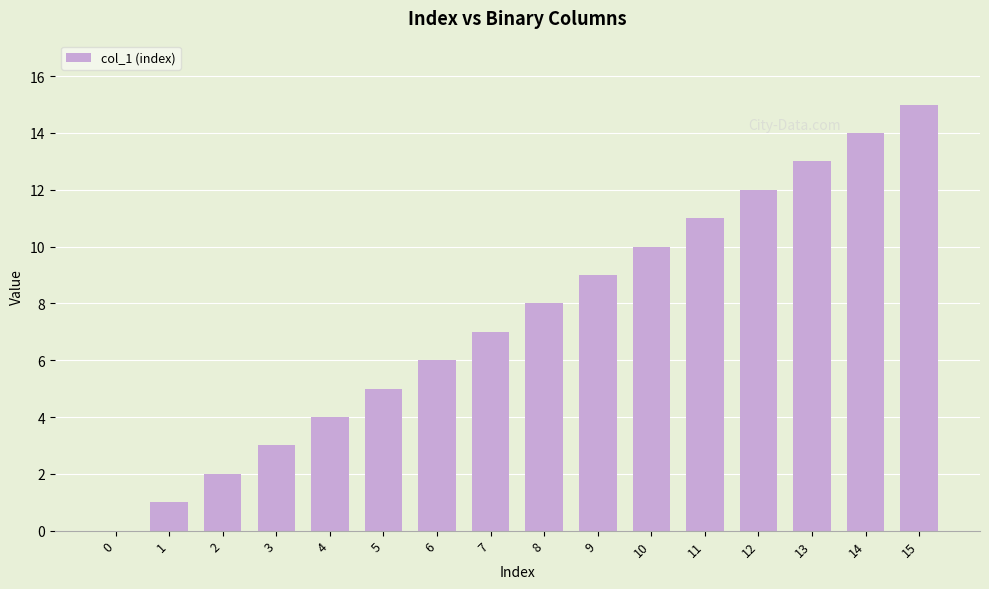

How many series are shown in this chart?

1